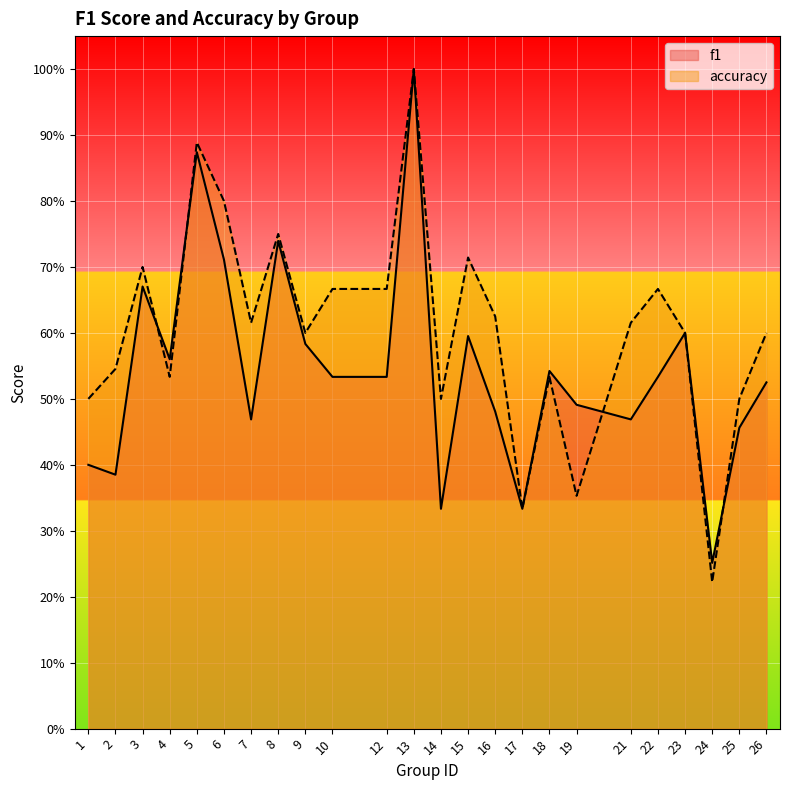

How many lines are shown in the chart?

2